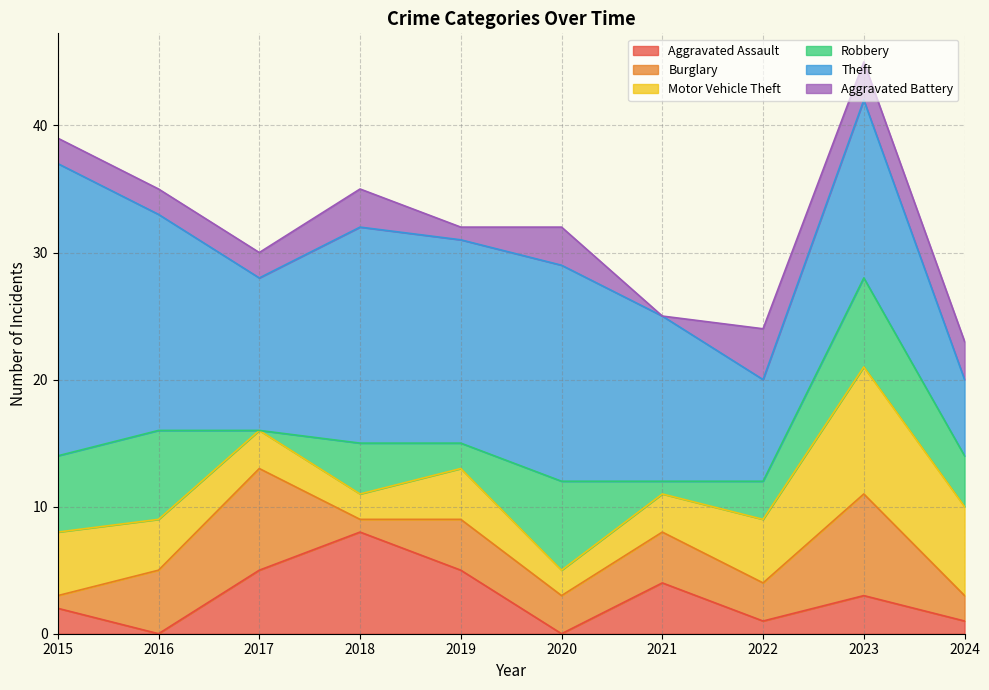

Rank the series at 2018 from highest to lowest value.

Theft, Aggravated Assault, Robbery, Aggravated Battery, Motor Vehicle Theft, Burglary